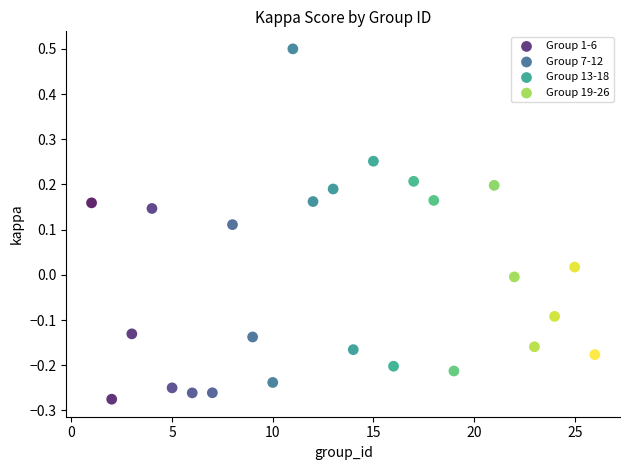

What is the range of X values (max minus min)?

25.0